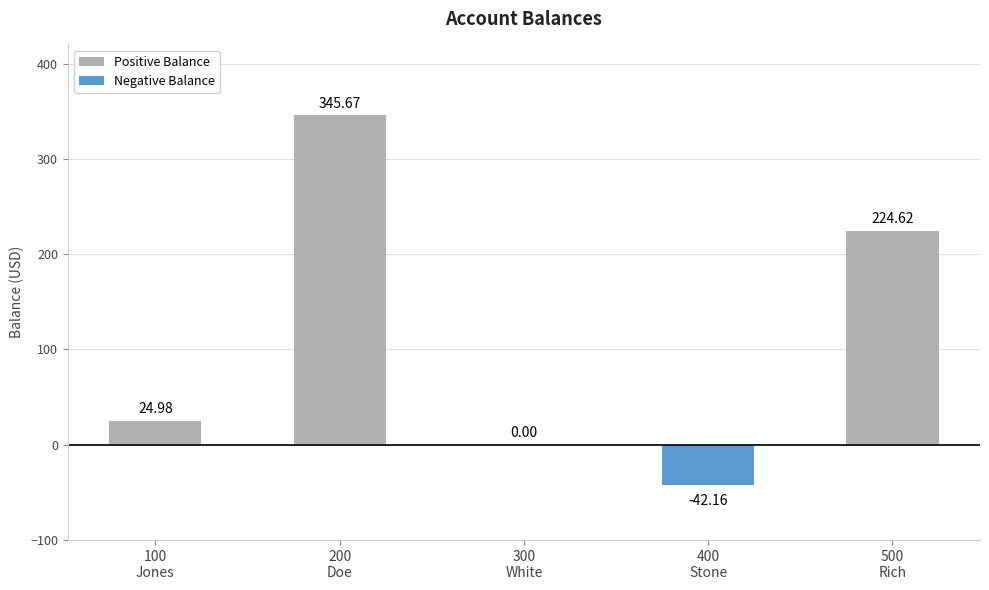

Reading right to left, transcribe all the data shown in this chart.

Positive Balance: 224.6	0.0	0.0	345.7	25.0
Negative Balance: 0.0	-42.2	0.0	0.0	0.0